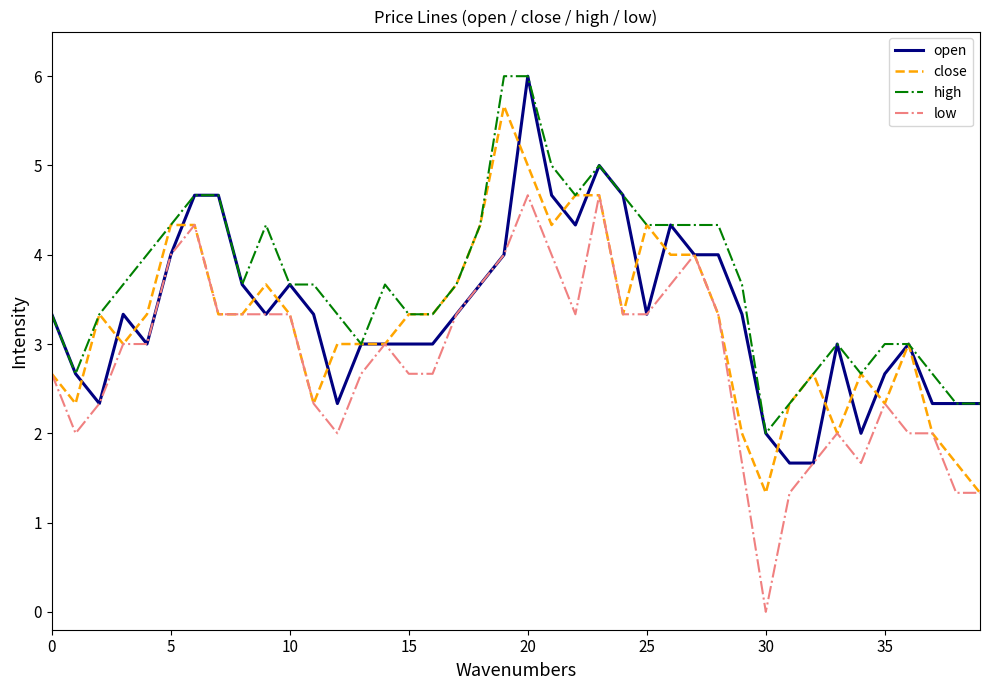

Which series has the widest spread of values?

low